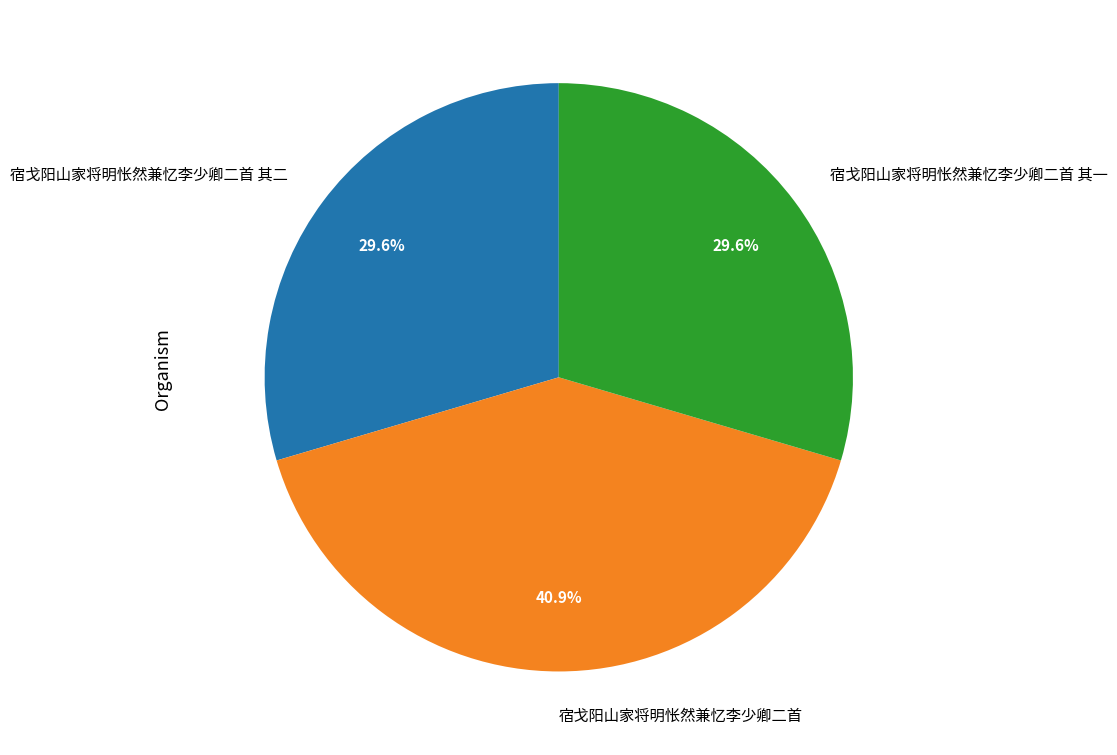

What percentage is NOT represented by 宿戈阳山家将明怅然兼忆李少卿二首 其二?

70.4%